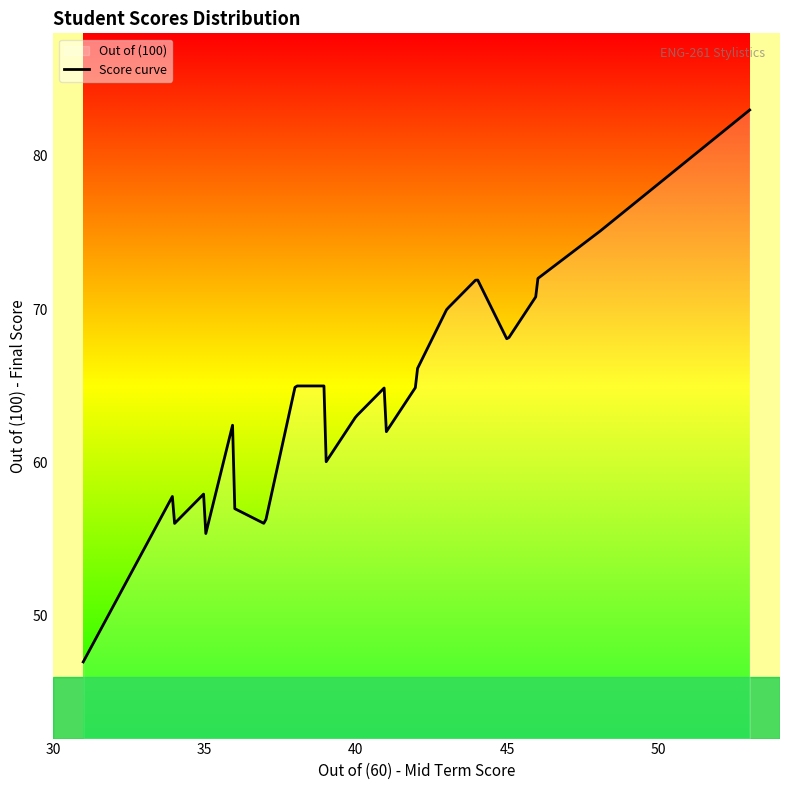

What is the difference between the maximum and minimum values?

36.0